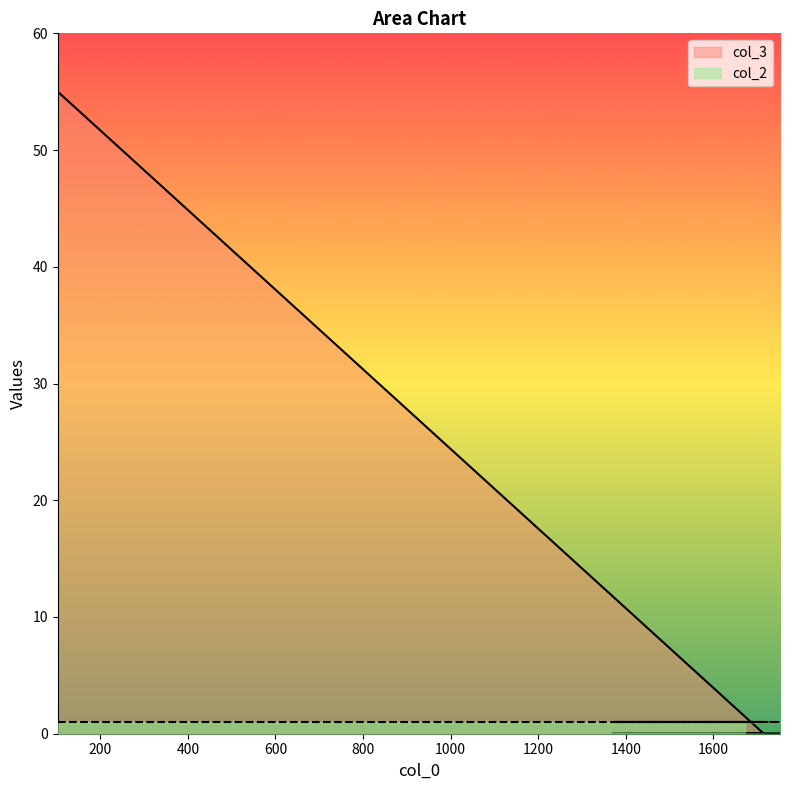

Which label corresponds to the largest value in the chart?

103